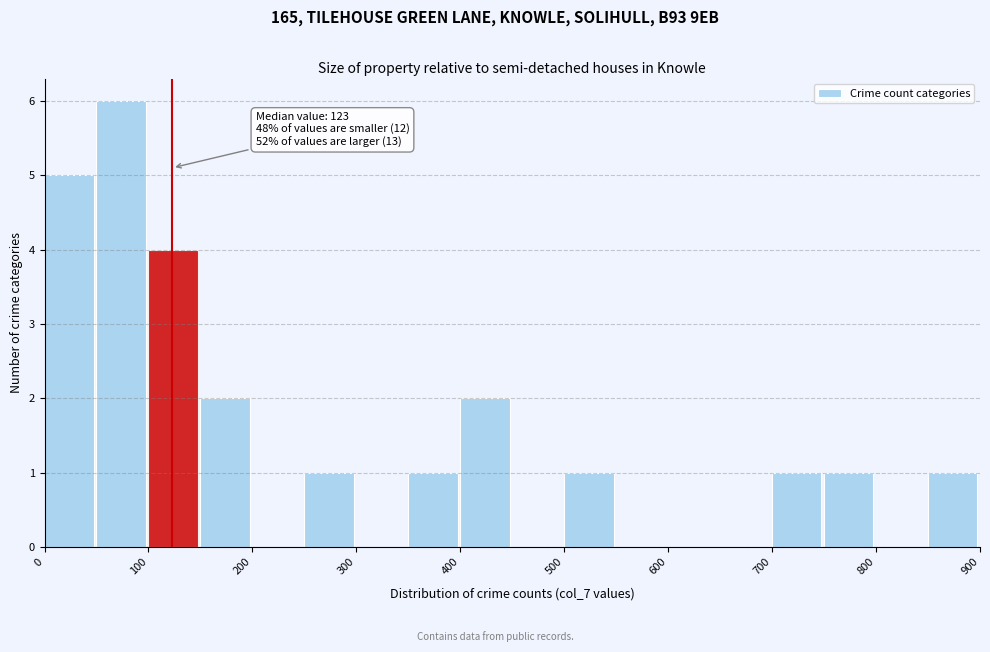

Over which range of the x-axis is the bar tallest?

50 to 100